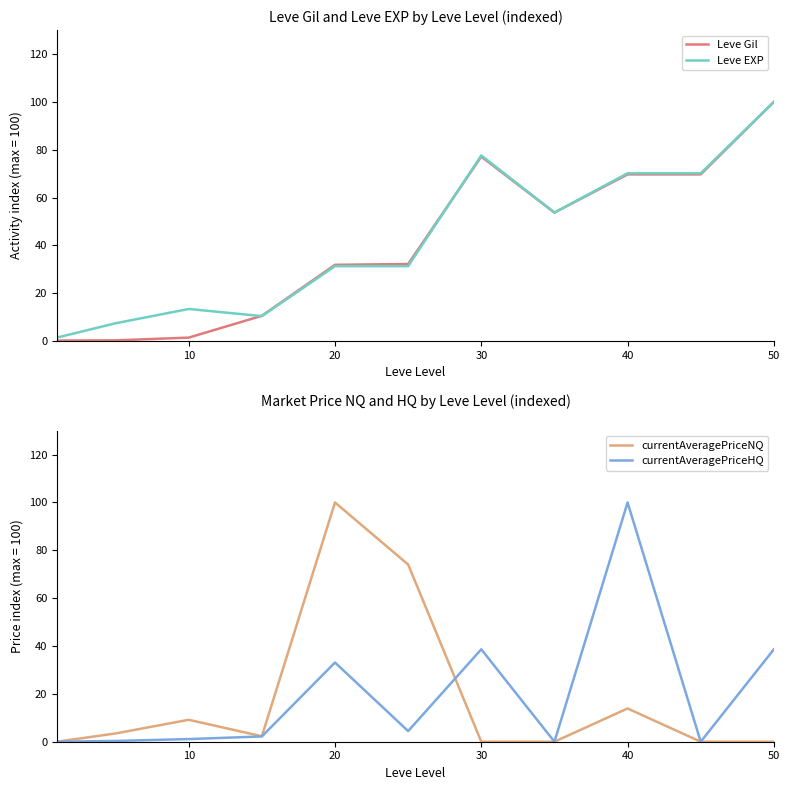

Does the chart display data point markers on the line(s)?

No